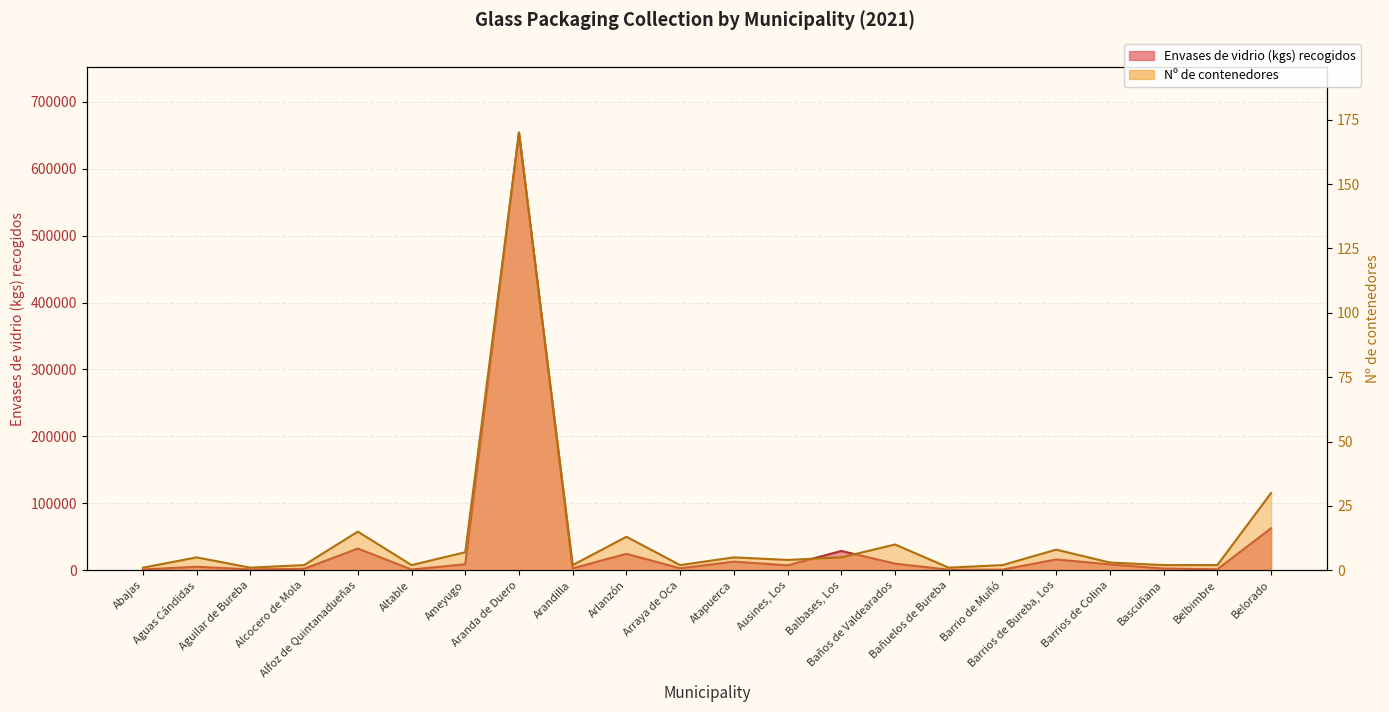

What is the maximum value shown in the chart?

653894